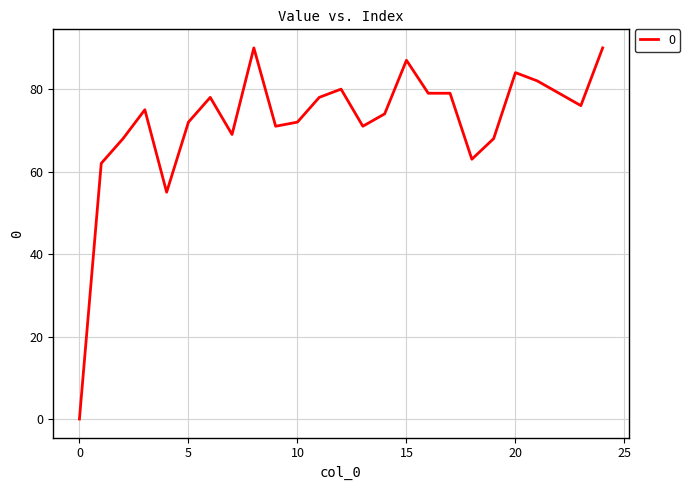

What is the difference between the maximum and minimum values?

90